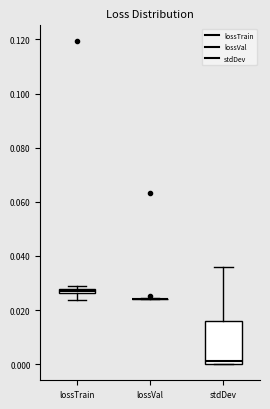

Comparing the boxes themselves (not the whiskers), which one is the tallest?

stdDev